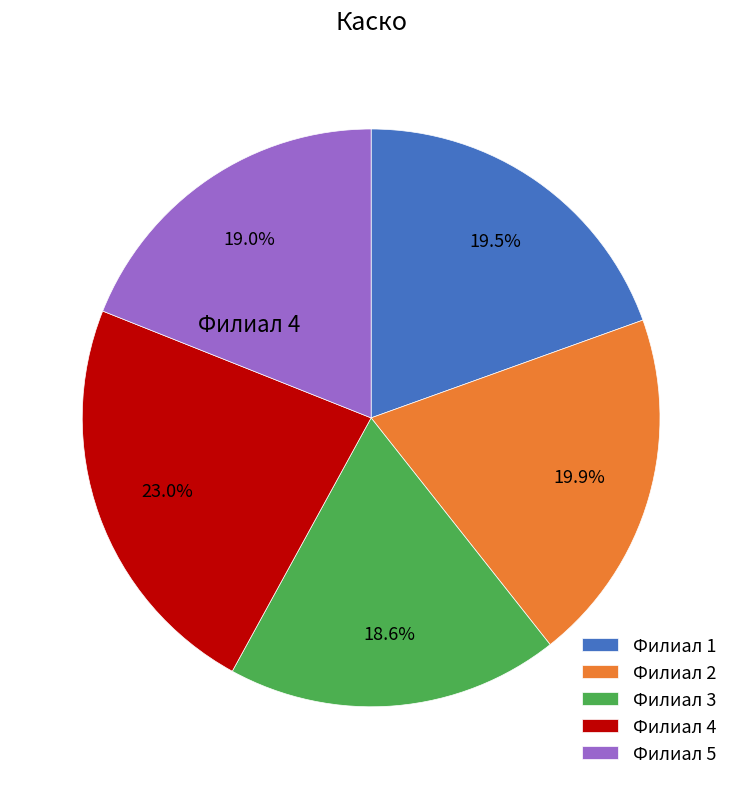

How many slices are in this pie chart?

5